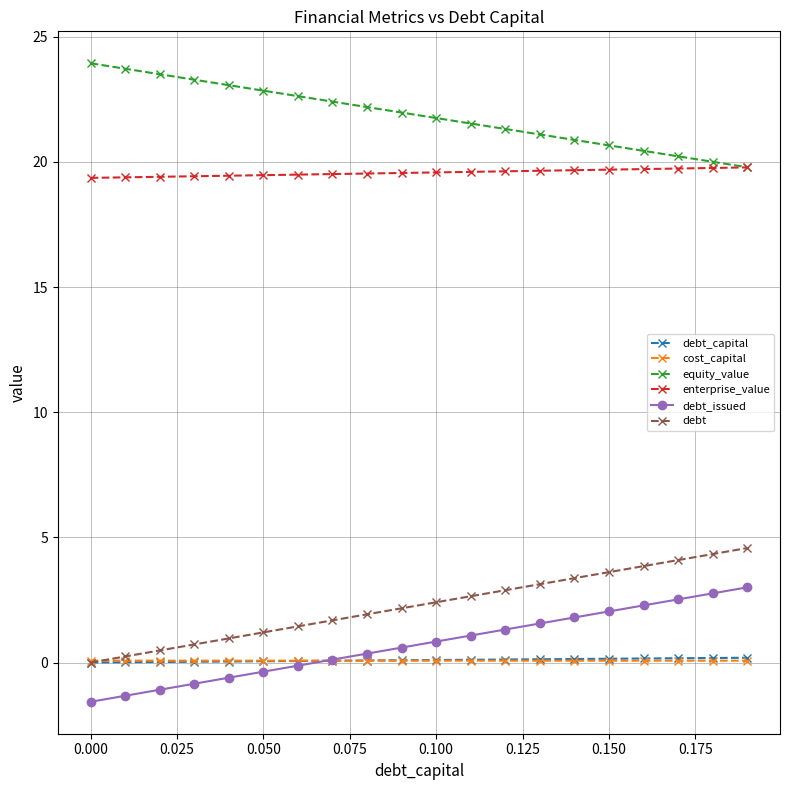

What is the maximum value shown in the chart?

23.9